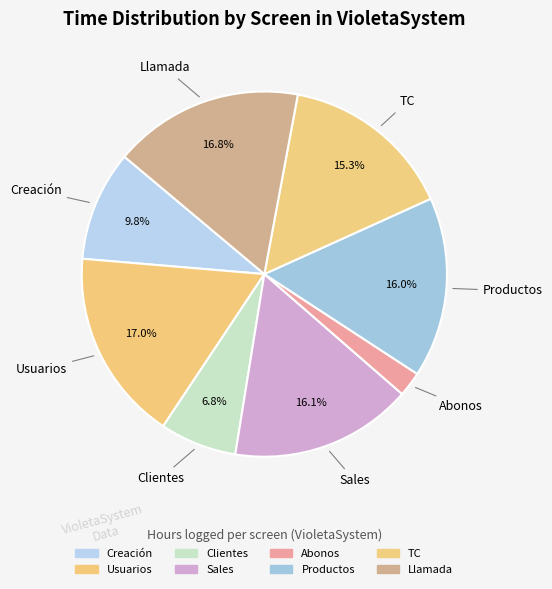

Is Usuarios the majority of the pie?

No